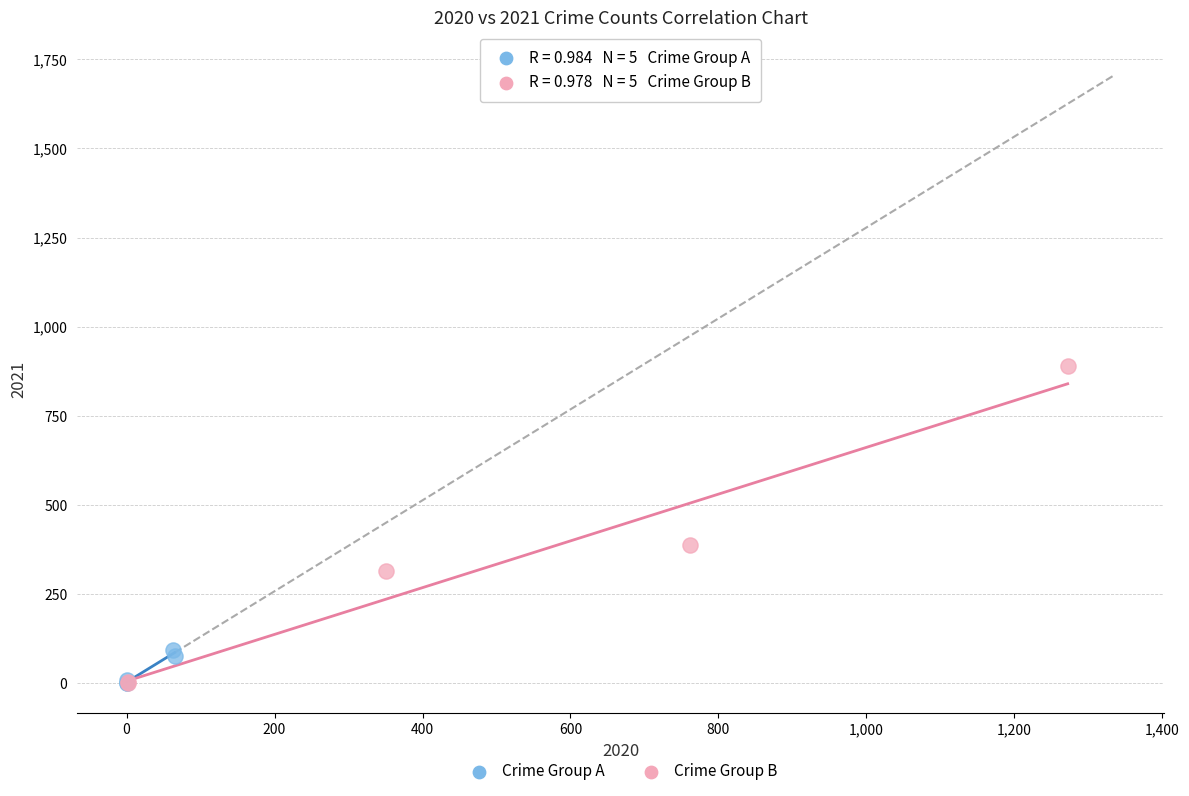

Which series reaches the maximum Y coordinate?

Crime Group B